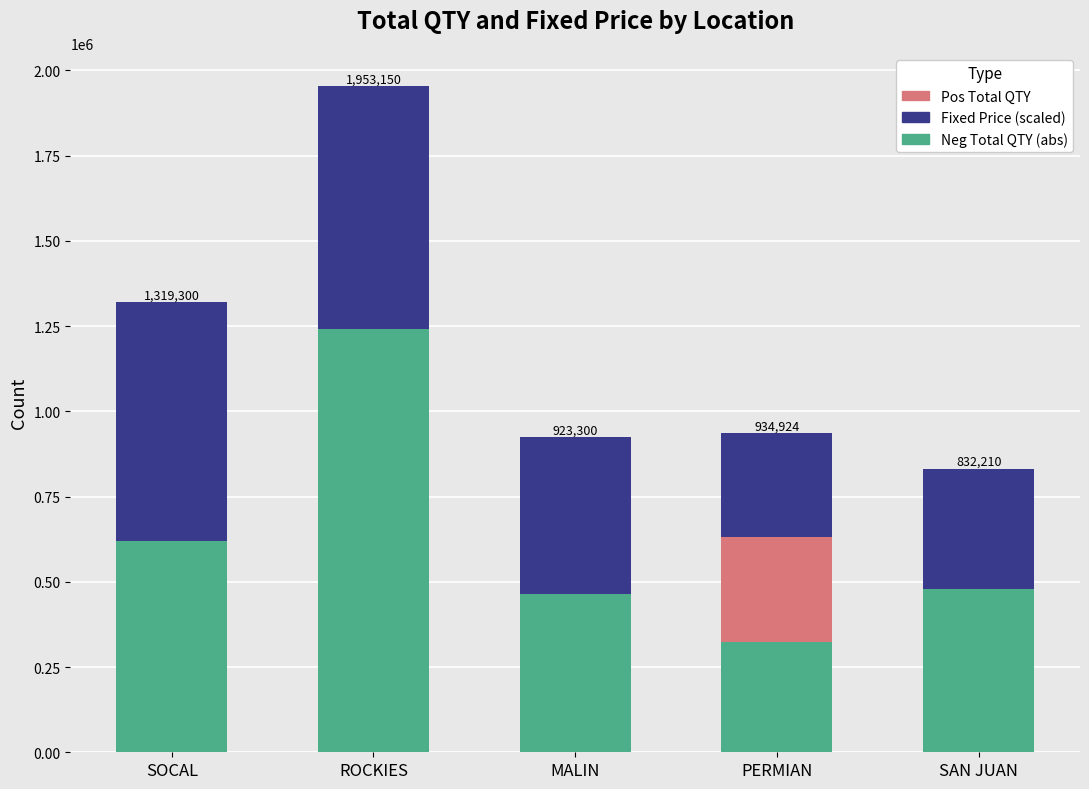

The value of Neg Total QTY (abs) at ROCKIES is 1240000. True or false?

True